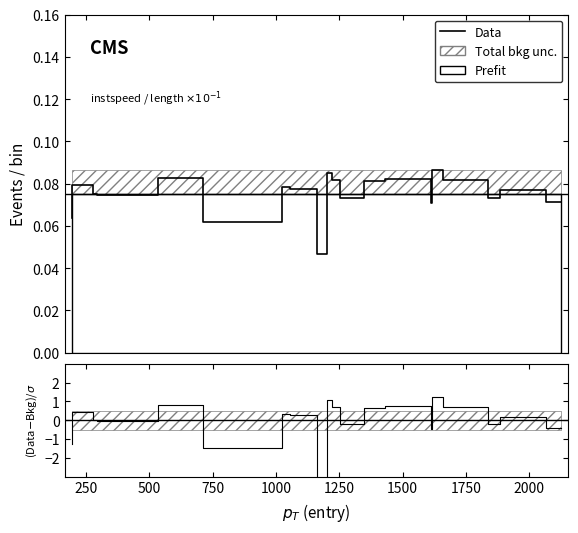

What is the label of the 18th point from the right?

500